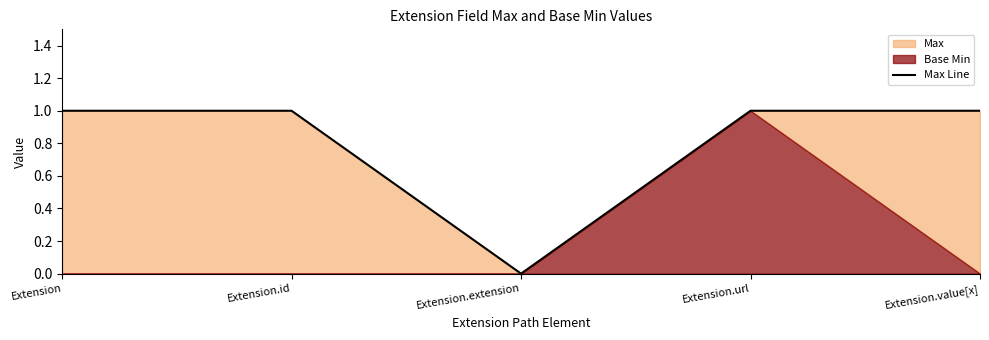

Rank the categories by value from highest to lowest.

Extension, Extension.id, Extension.url, Extension.value[x], Extension.extension